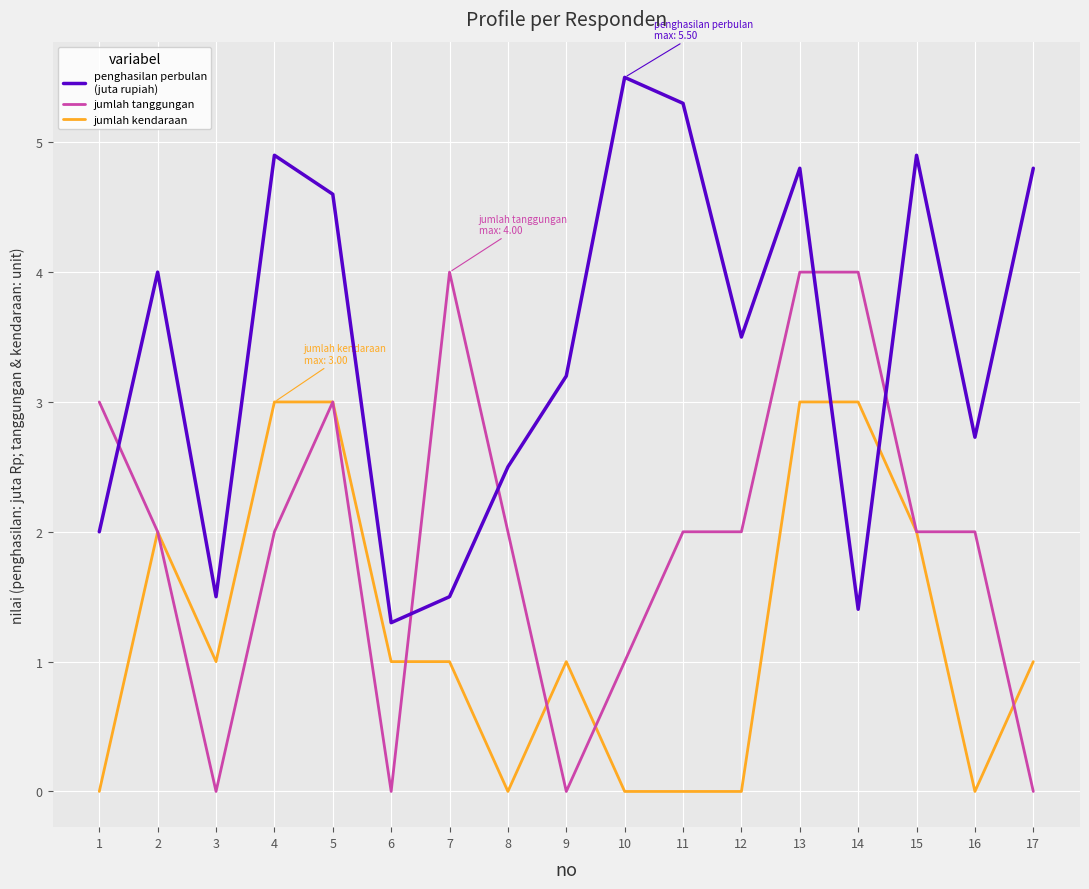

At which category is the sum across all series the highest?

13